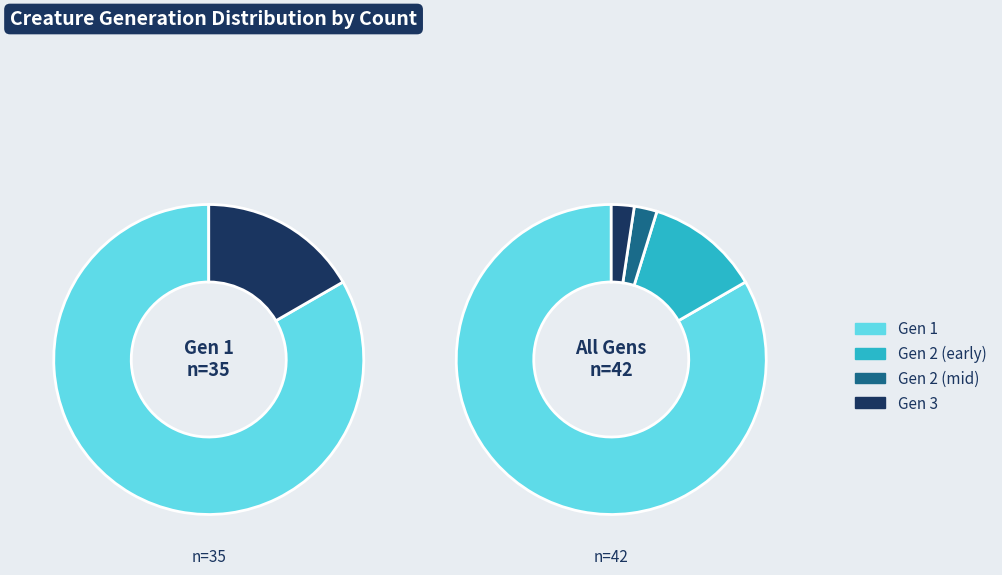

To the nearest percent, what portion does Gen 3 represent?

2%